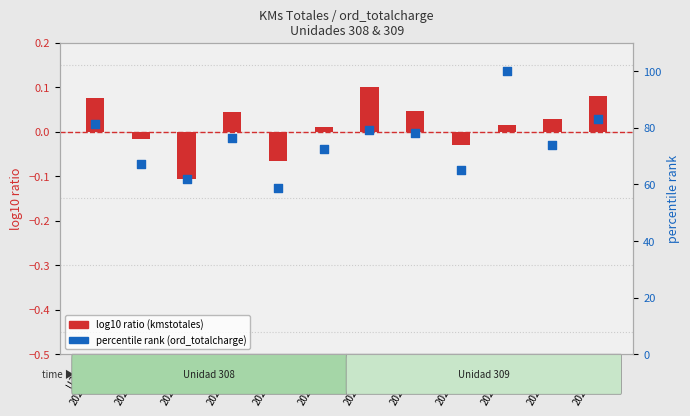

What is the total value across all series at U308
2024-12?

61.7